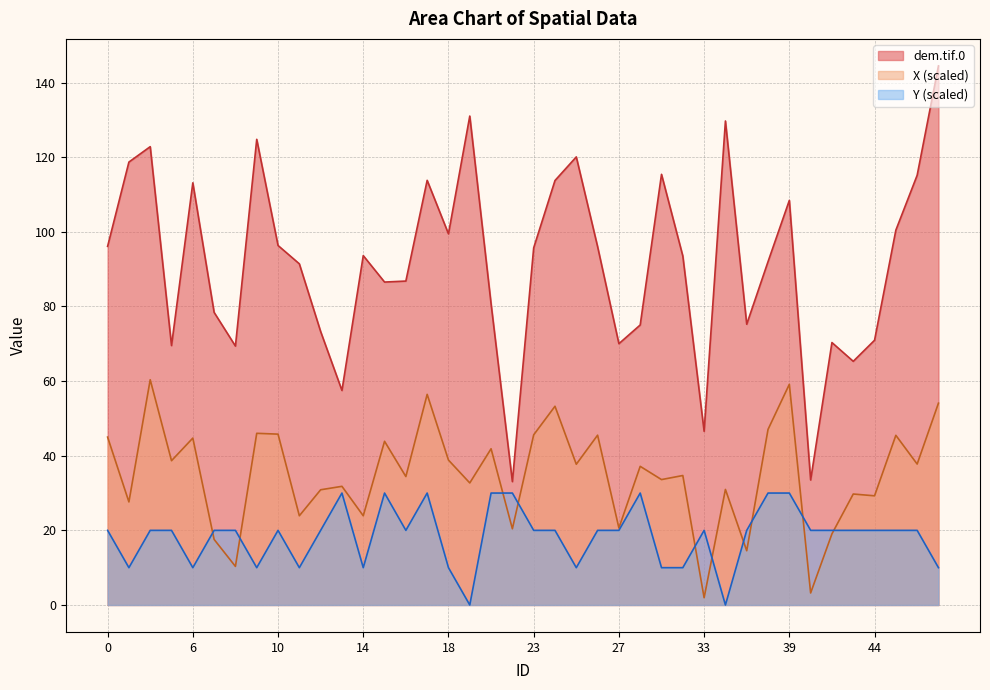

How many lines are shown in the chart?

3